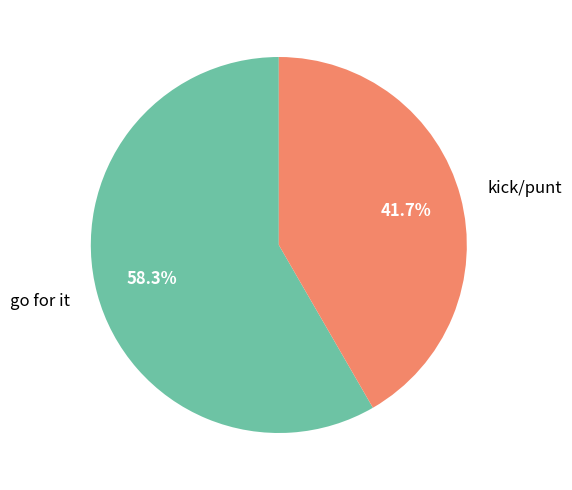

Is the sum of kick/punt and go for it greater than half?

Yes